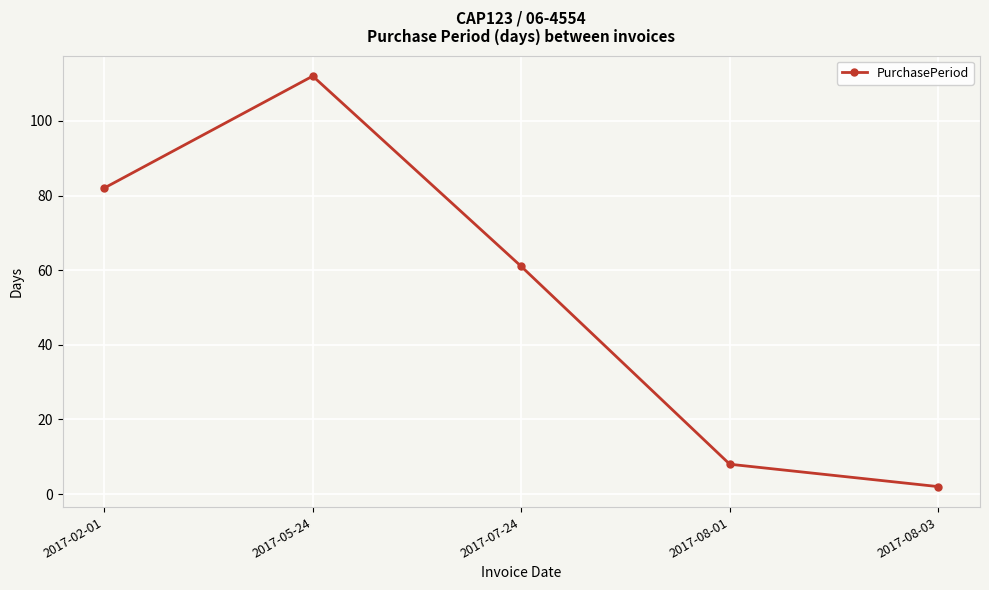

How many data points does each series have?

5